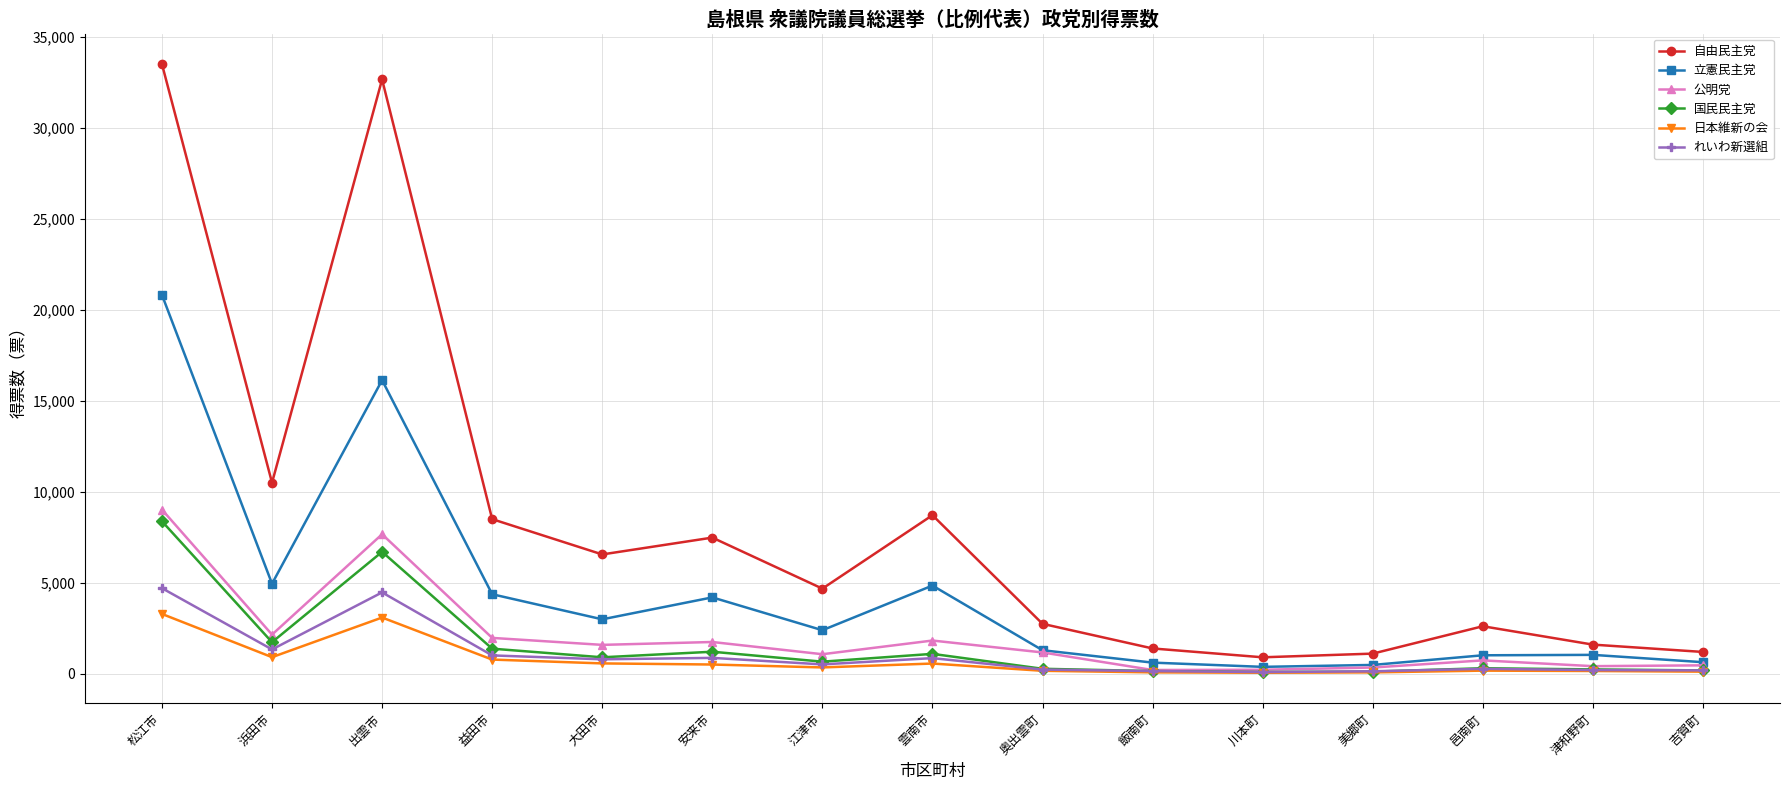

True or false: 自由民主党 and 国民民主党 cross at least once.

False